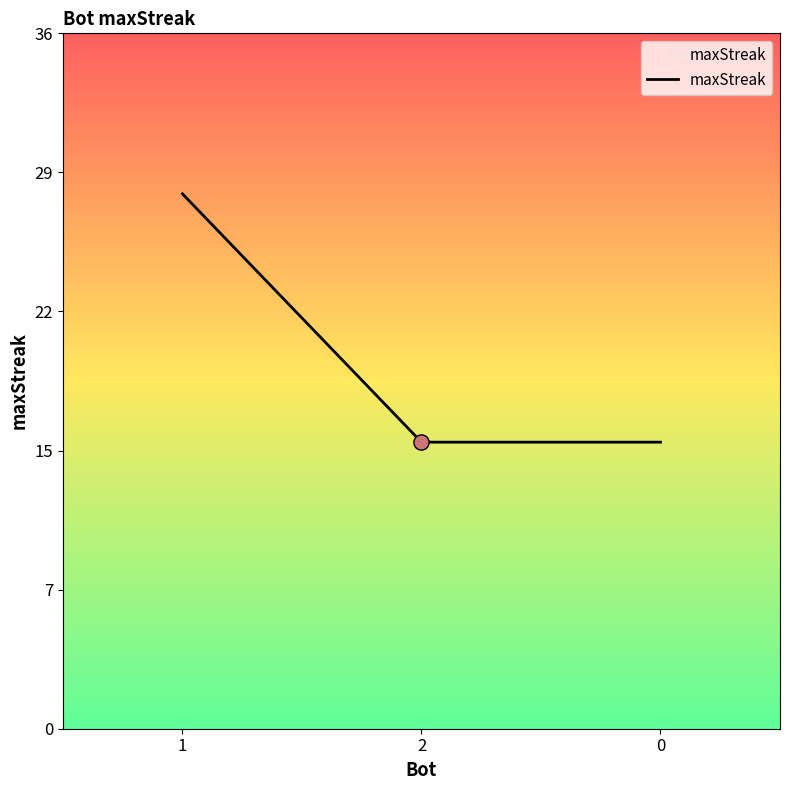

Approximately how many times larger is the value at 2 compared to 1?

0.5